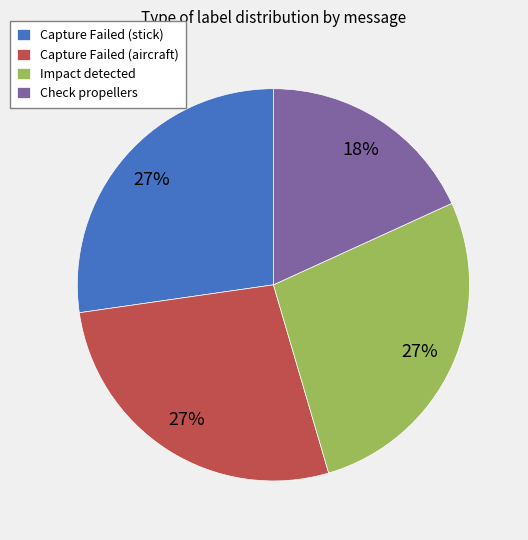

The Check propellers slice represents 18% of the pie. True or false?

True